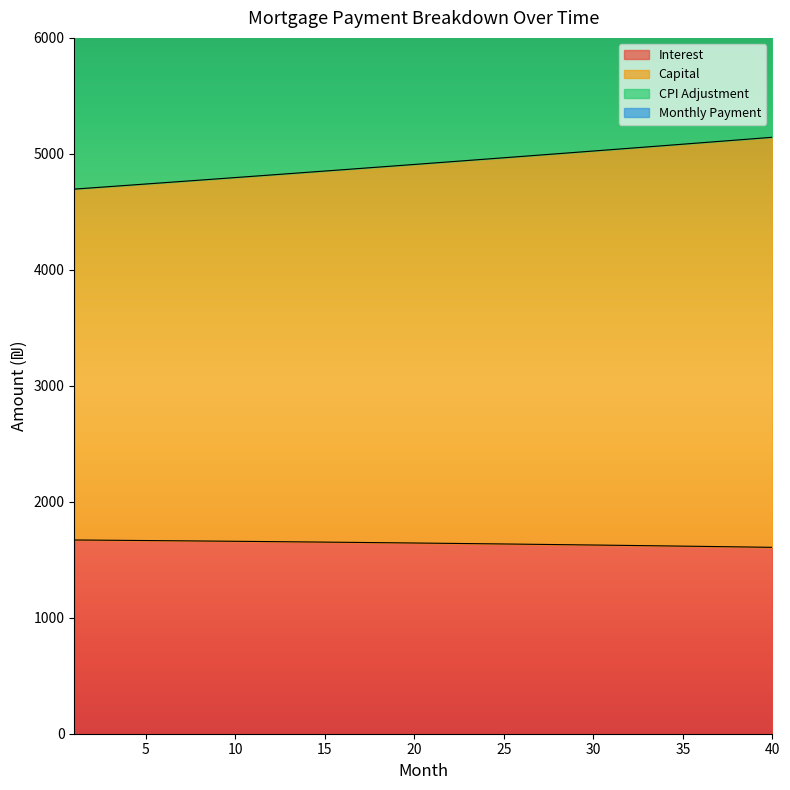

What is the difference between the second highest and second lowest values in the capital series?

423.9